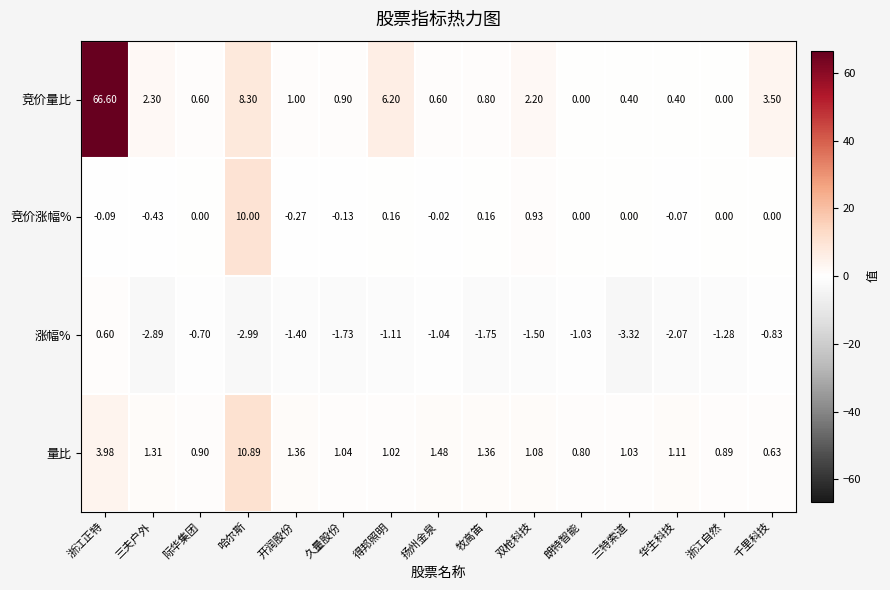

Where is 量比 nearest to the value 5?

浙江正特